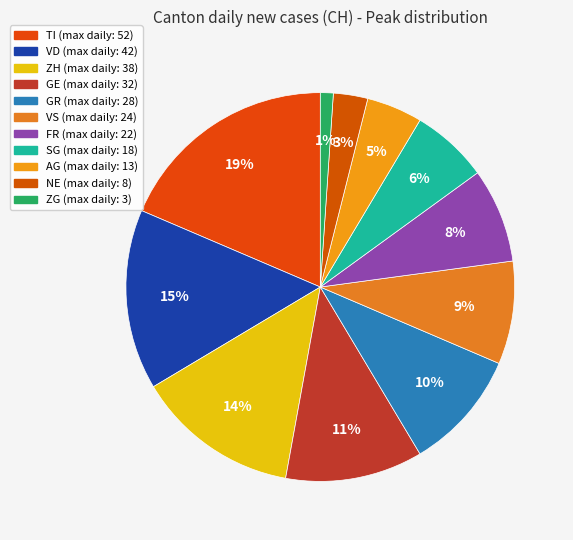

Count the number of slices in the pie.

11